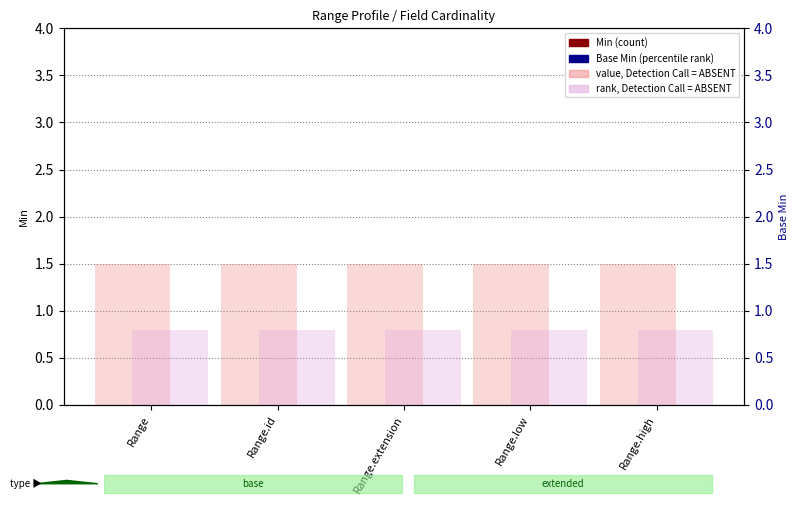

What is the difference between the highest and lowest values at Range.high?

1.5